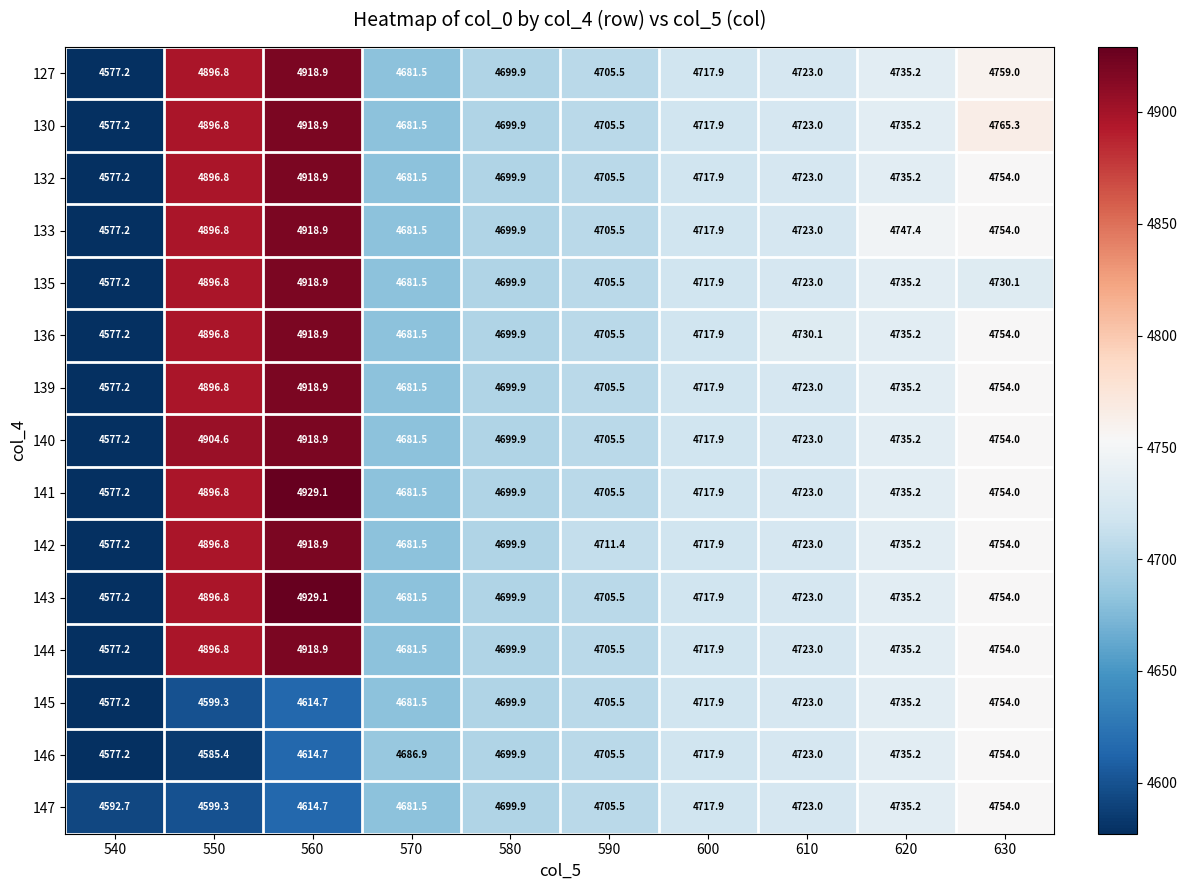

What is the approximate value of 147 at 590?

4705.5